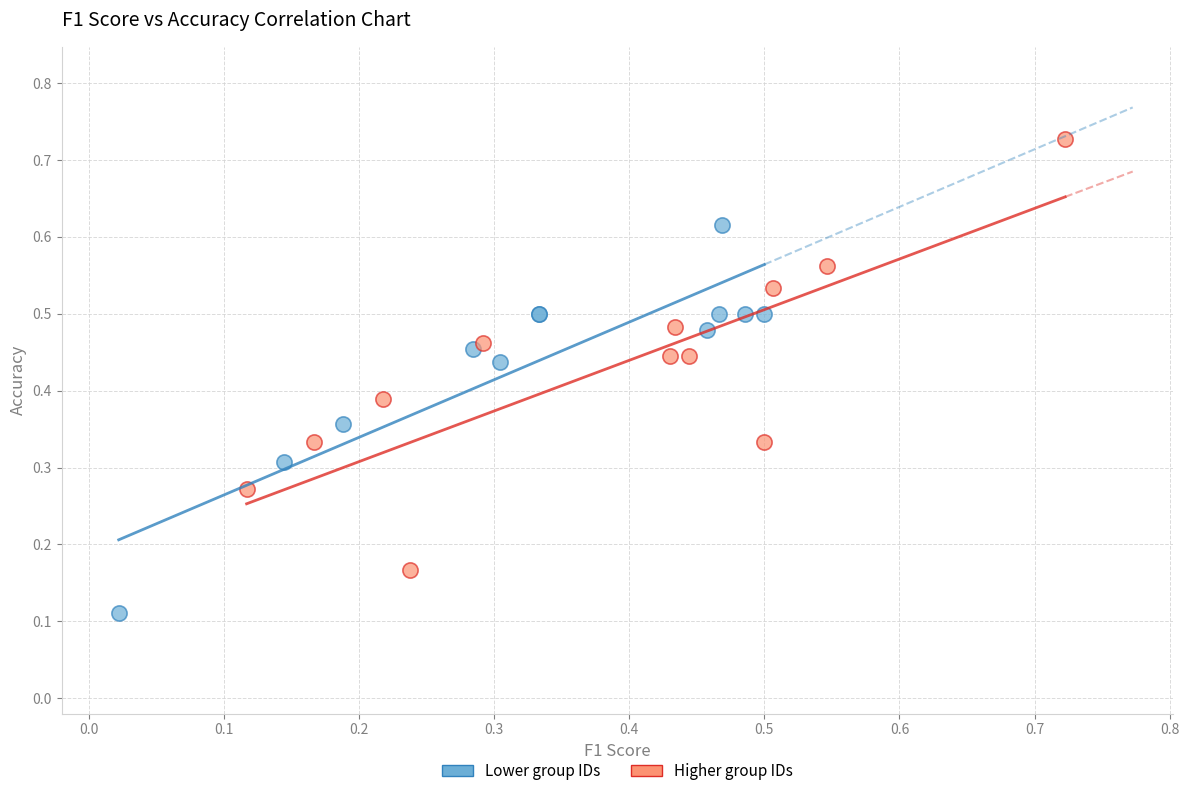

Which series reaches the maximum Y coordinate?

Higher group IDs